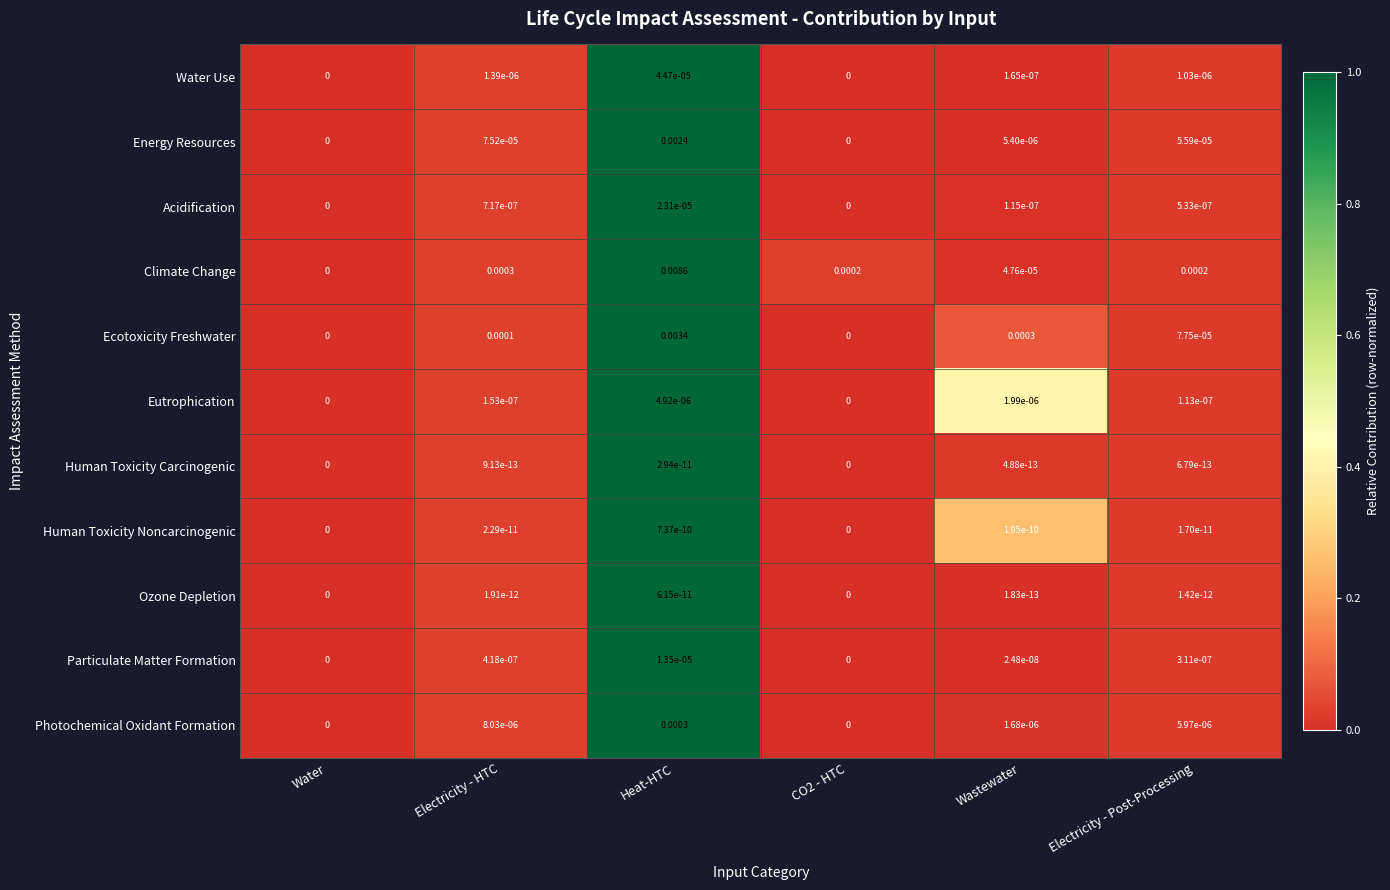

Count the number of data series in this chart.

11